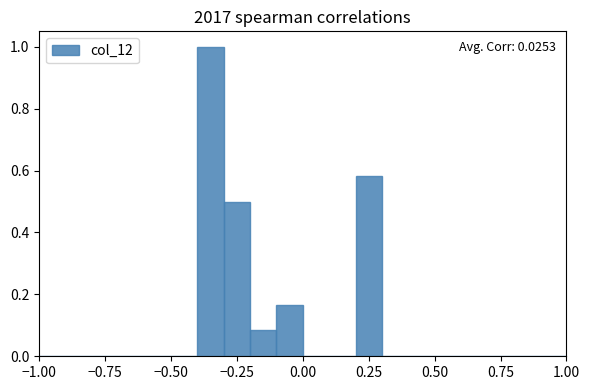

Read against the x-axis, roughly where is the centre of the tallest bar?

-0.35